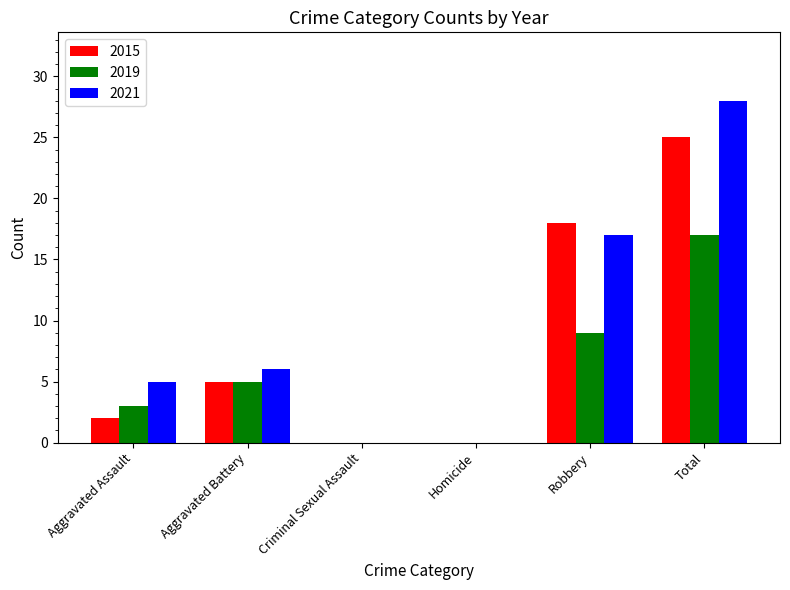

How many groups of bars are there?

6